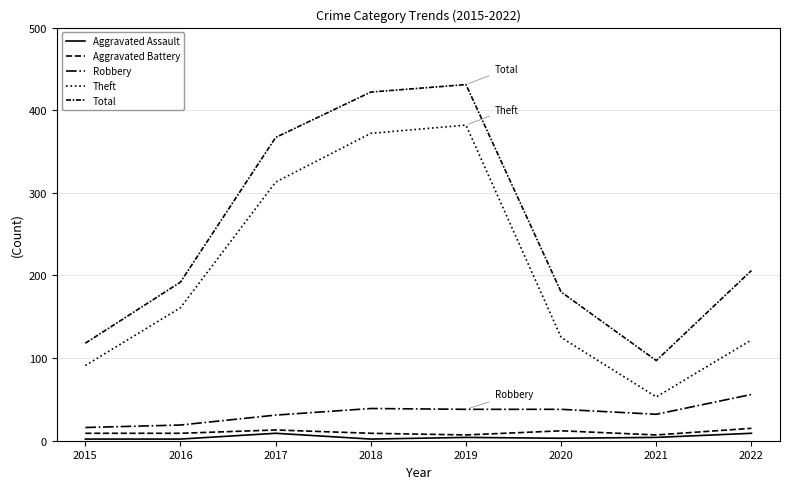

Reading left to right, extract all data points from this chart.

Aggravated Assault: 2015=2	2016=2	2017=9	2018=2	2019=4	2020=3	2021=4	2022=9
Aggravated Battery: 2015=9	2016=9	2017=13	2018=9	2019=7	2020=12	2021=7	2022=15
Robbery: 2015=16	2016=19	2017=31	2018=39	2019=38	2020=38	2021=32	2022=56
Theft: 2015=91	2016=161	2017=313	2018=372	2019=382	2020=125	2021=53	2022=122
Total: 2015=118	2016=192	2017=367	2018=422	2019=431	2020=180	2021=97	2022=206